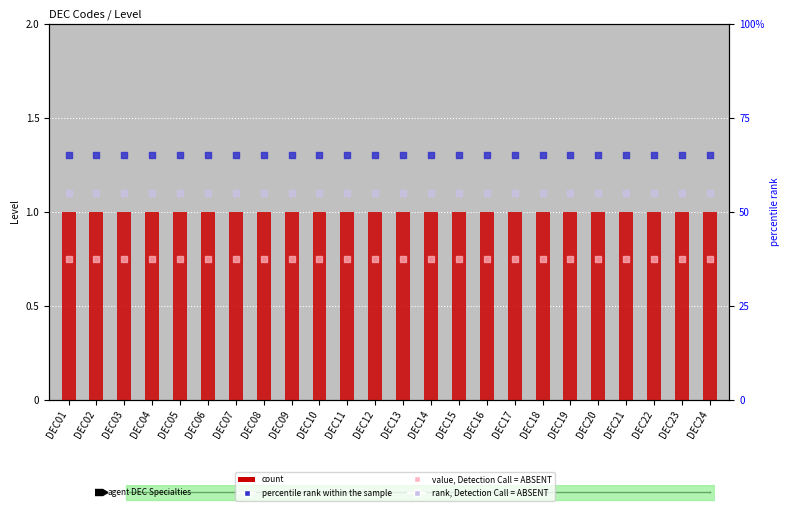

Which series has the widest spread of Y values?

count